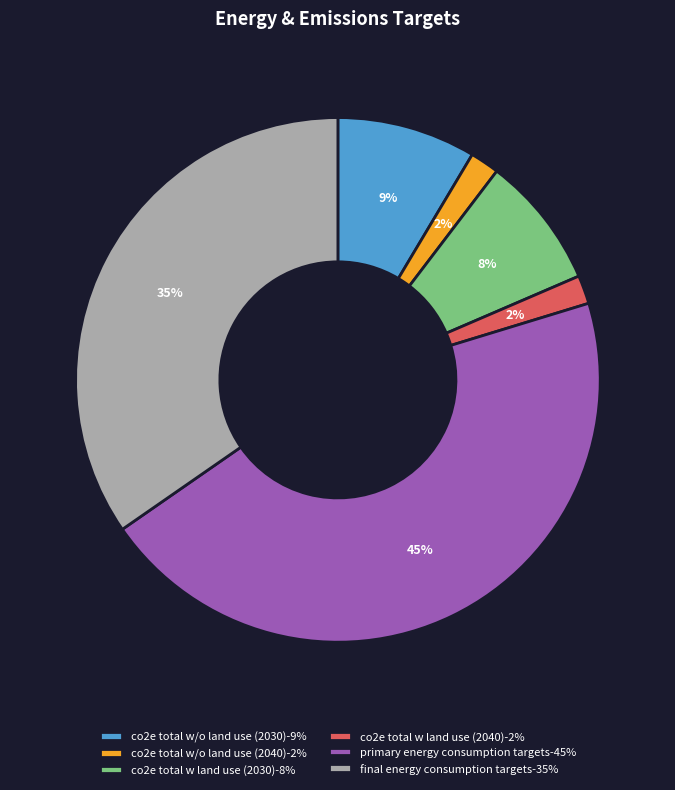

What percentage is the co2e total w/o land use (2030) slice, to the nearest percent?

9%